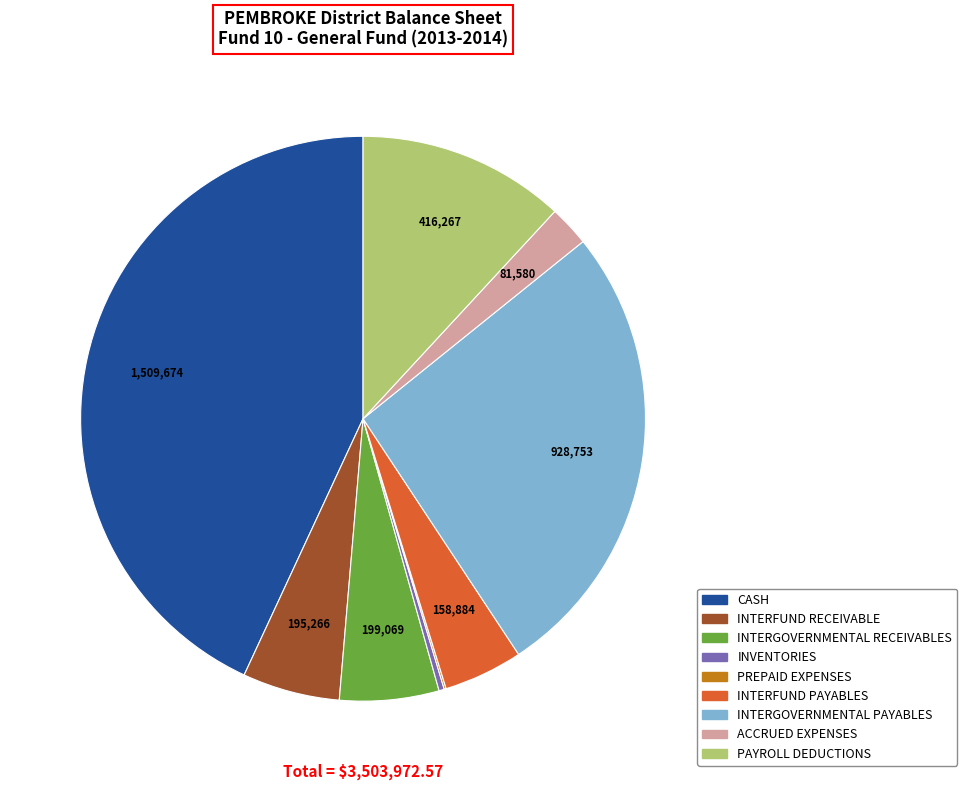

Is there any slice that represents more than half of the pie?

No